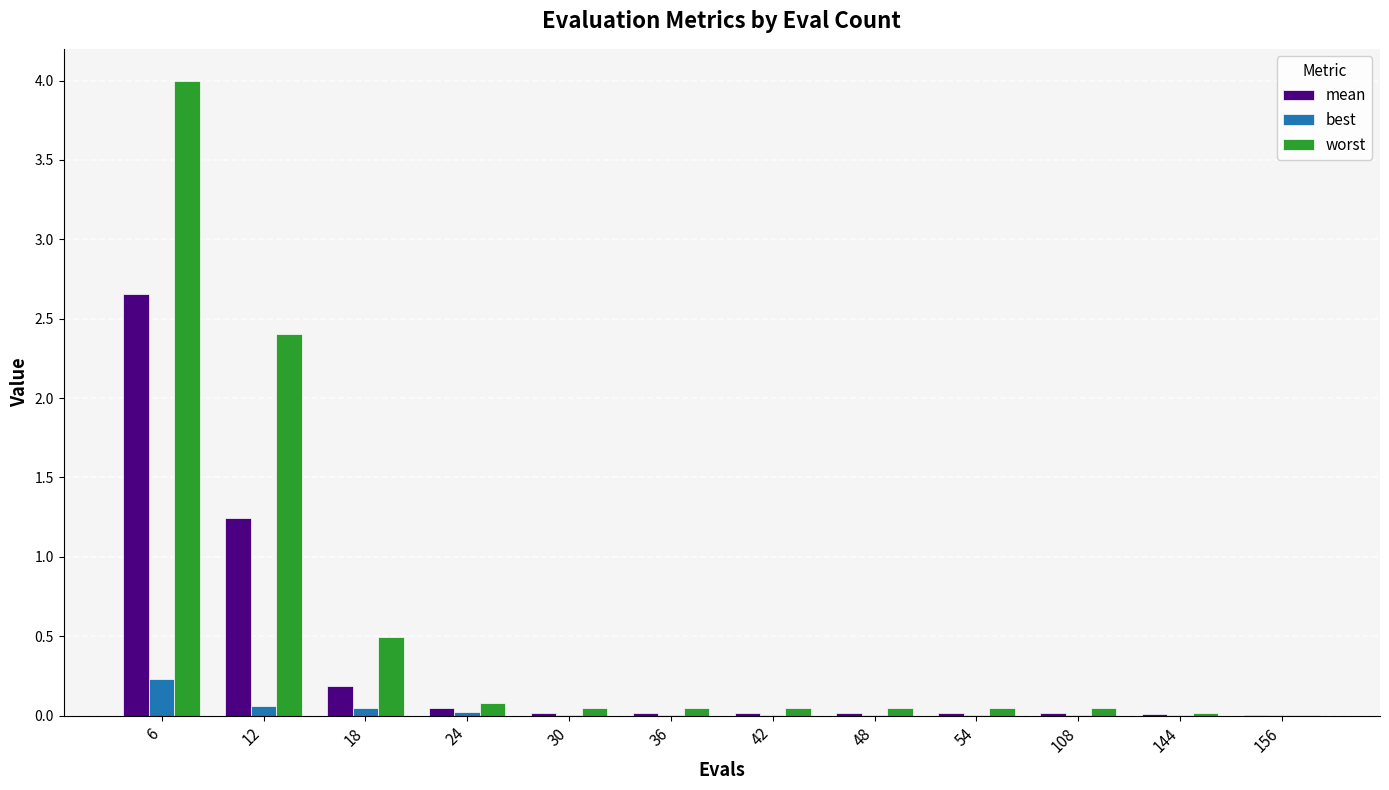

Is it true that best equals 0.2 at 6?

True